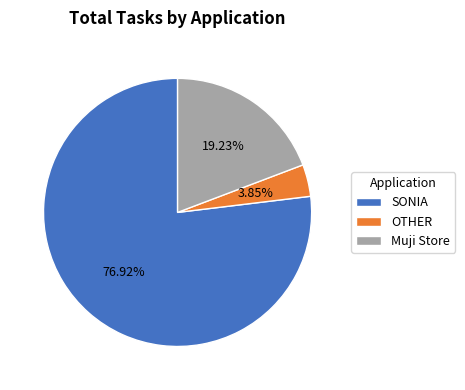

To the nearest percent, what percentage of the pie is SONIA?

77%